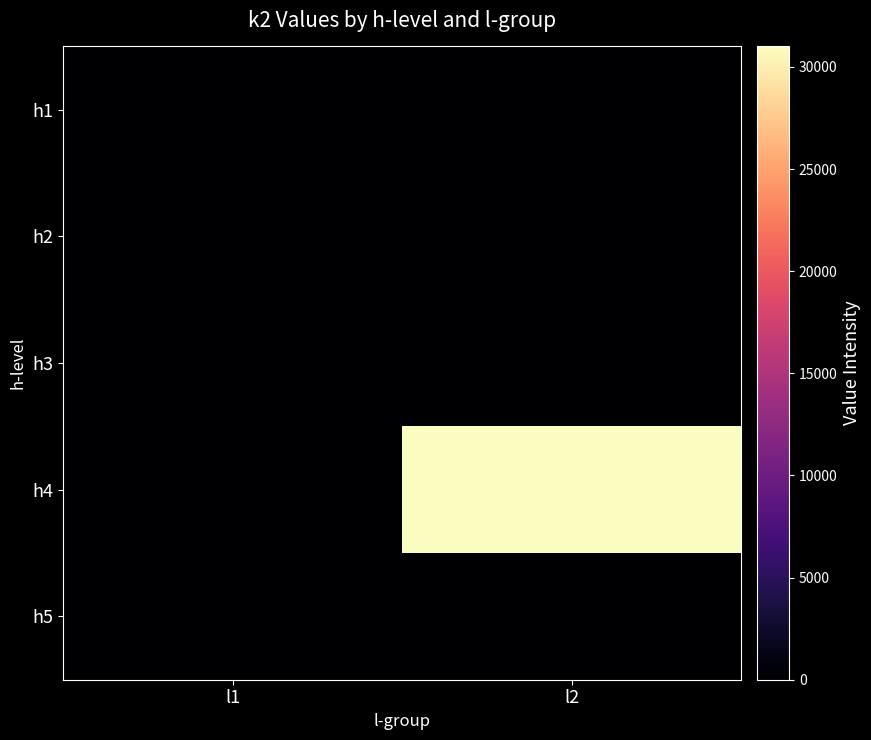

Reading left to right, extract all data points from this chart.

h1: l1=0	l2=0
h2: l1=0	l2=0
h3: l1=0	l2=0
h4: l1=0	l2=31000
h5: l1=0	l2=0